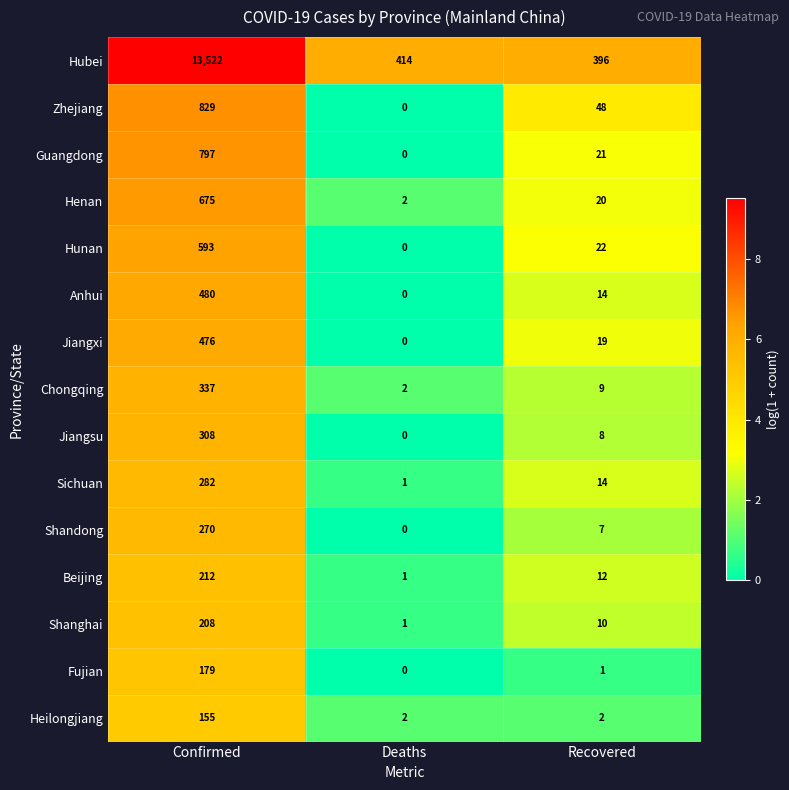

True or false: Henan has a value of 29 at Recovered.

False